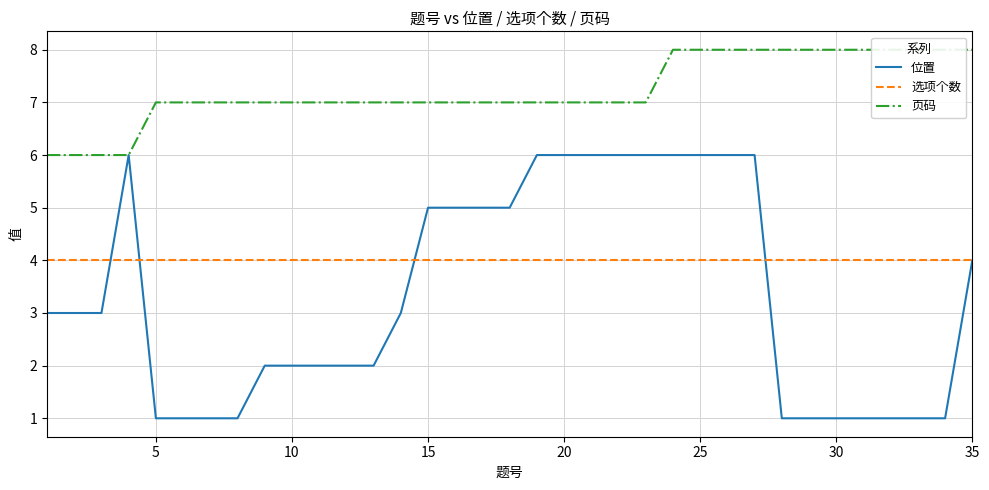

Is it true that 页码 equals 3 at 26?

False